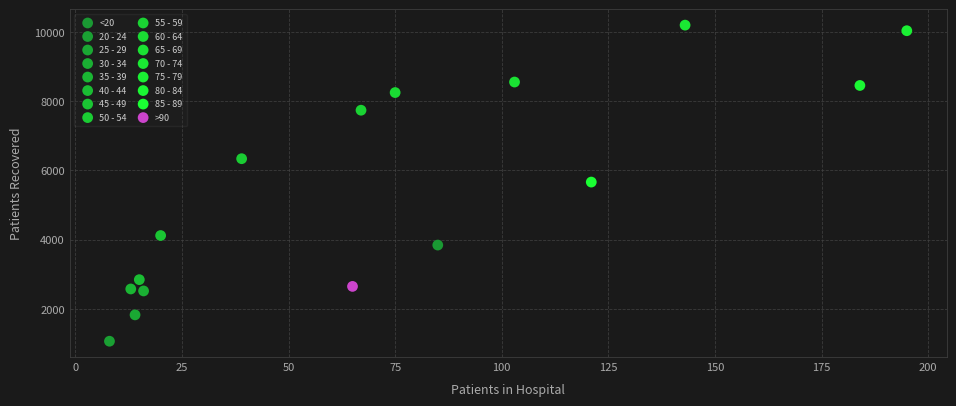

What are all the series names shown in the legend?

<20, 20 - 24, 25 - 29, 30 - 34, 35 - 39, 40 - 44, 45 - 49, 50 - 54, 55 - 59, 60 - 64, 65 - 69, 70 - 74, 75 - 79, 80 - 84, 85 - 89, >90